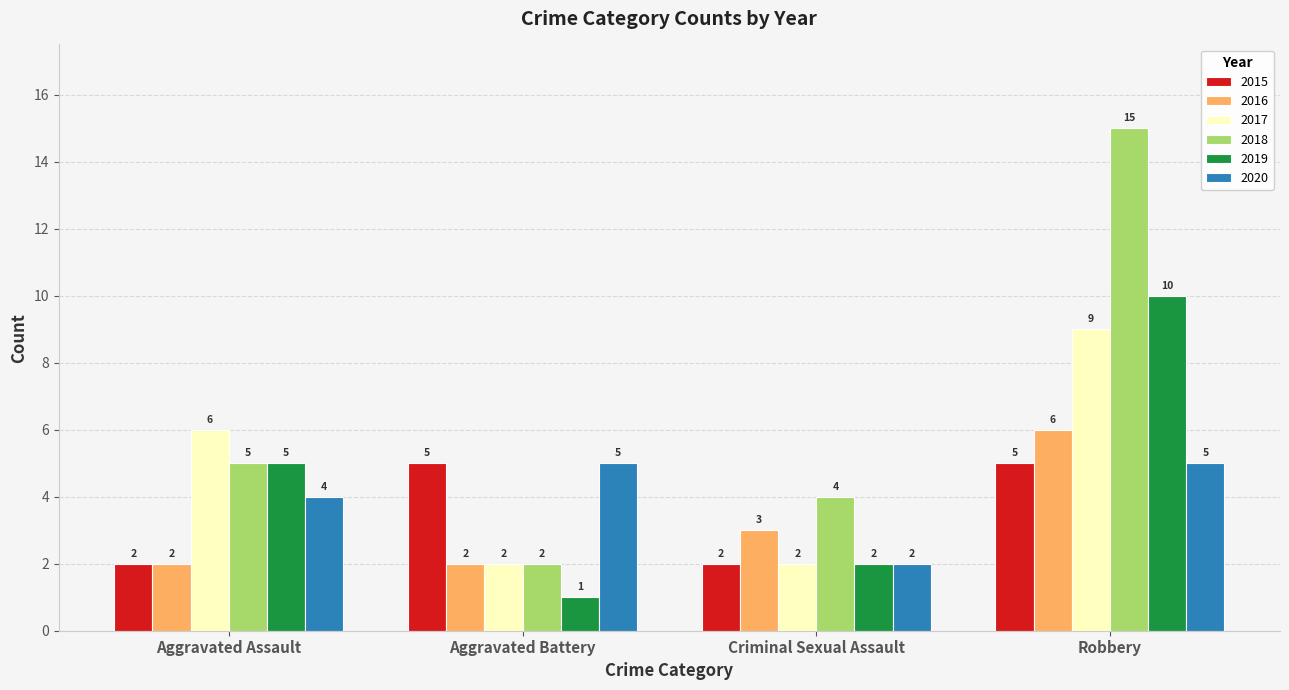

At which category is the sum across all series the highest?

Robbery